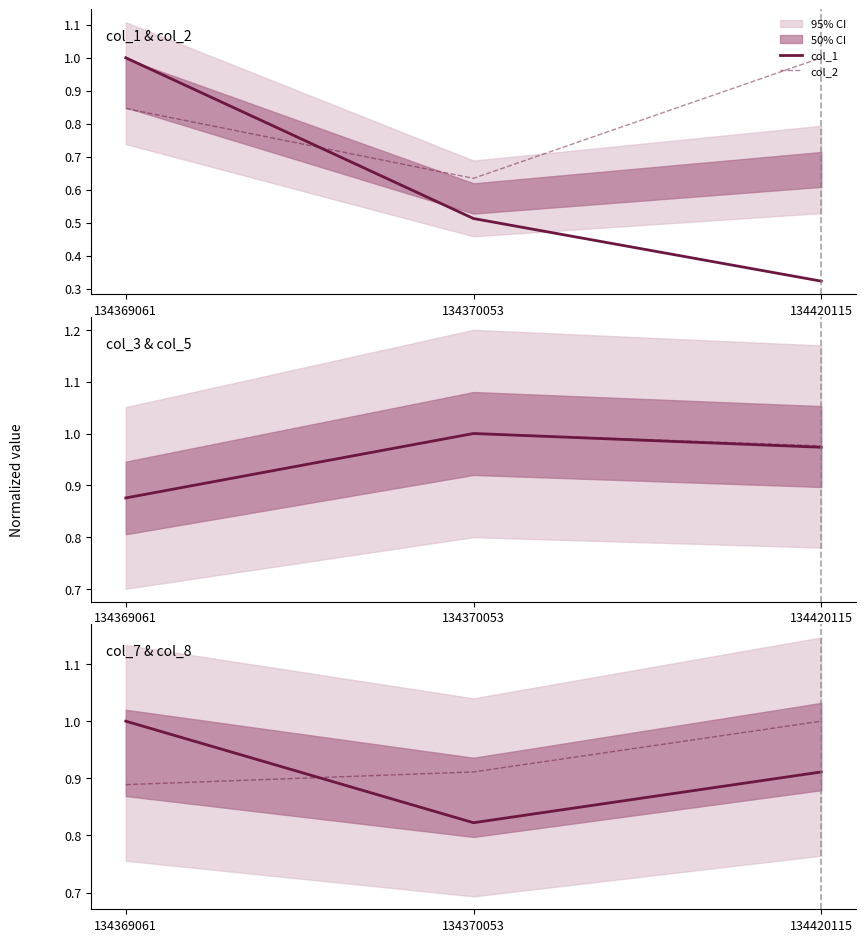

Where is col_3 nearest to the value 0?

134369061